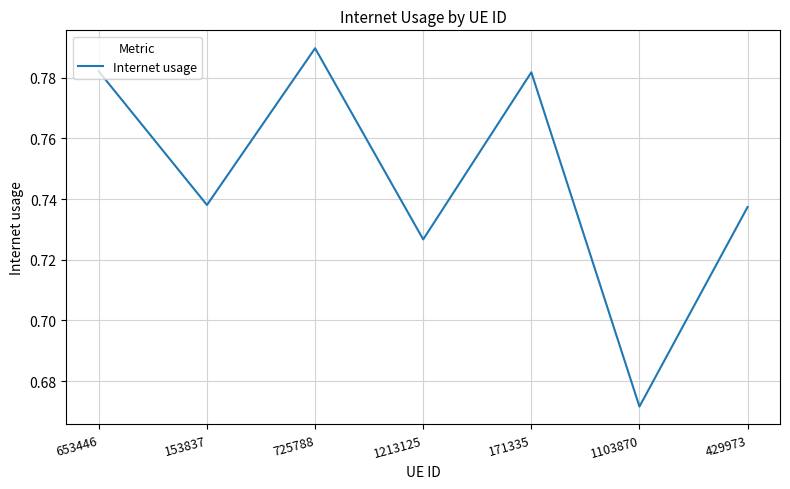

True or false: the data shows 1.1 at 153837.

False